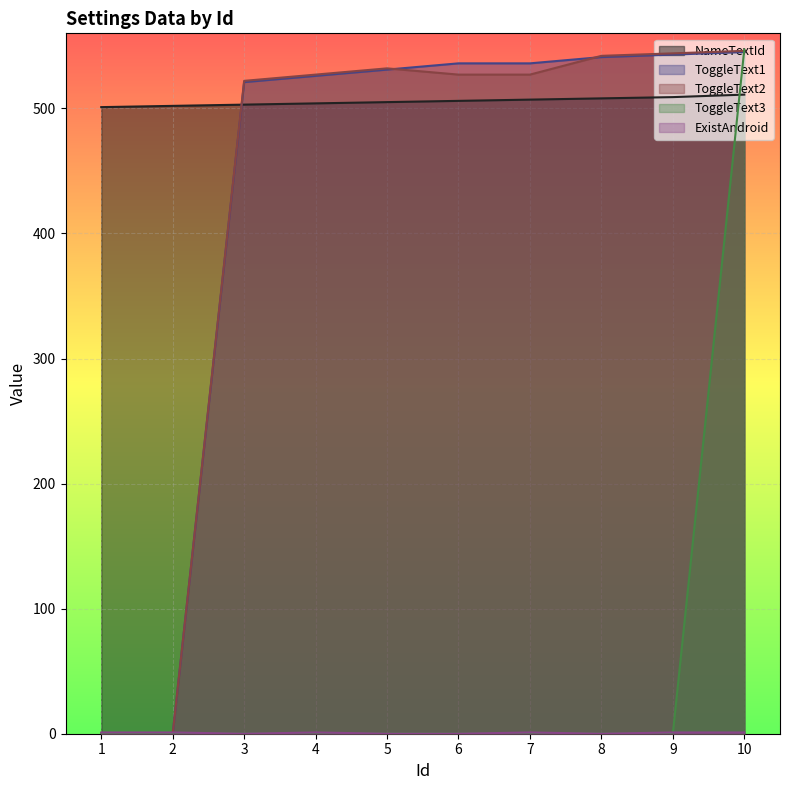

Which category has the lowest value across all series?

1